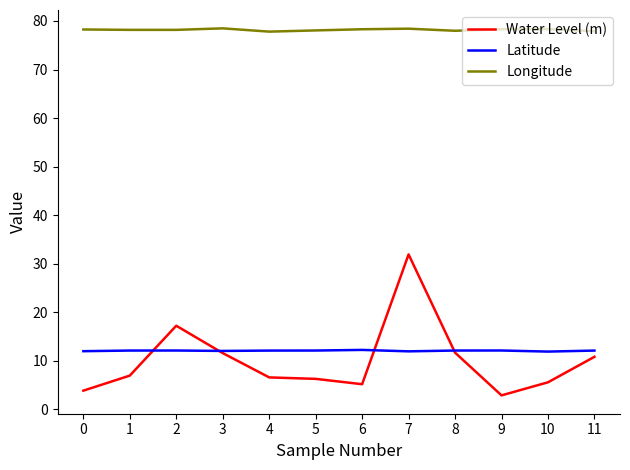

Is it true that Water Level (m) equals 6.7 at 3?

False